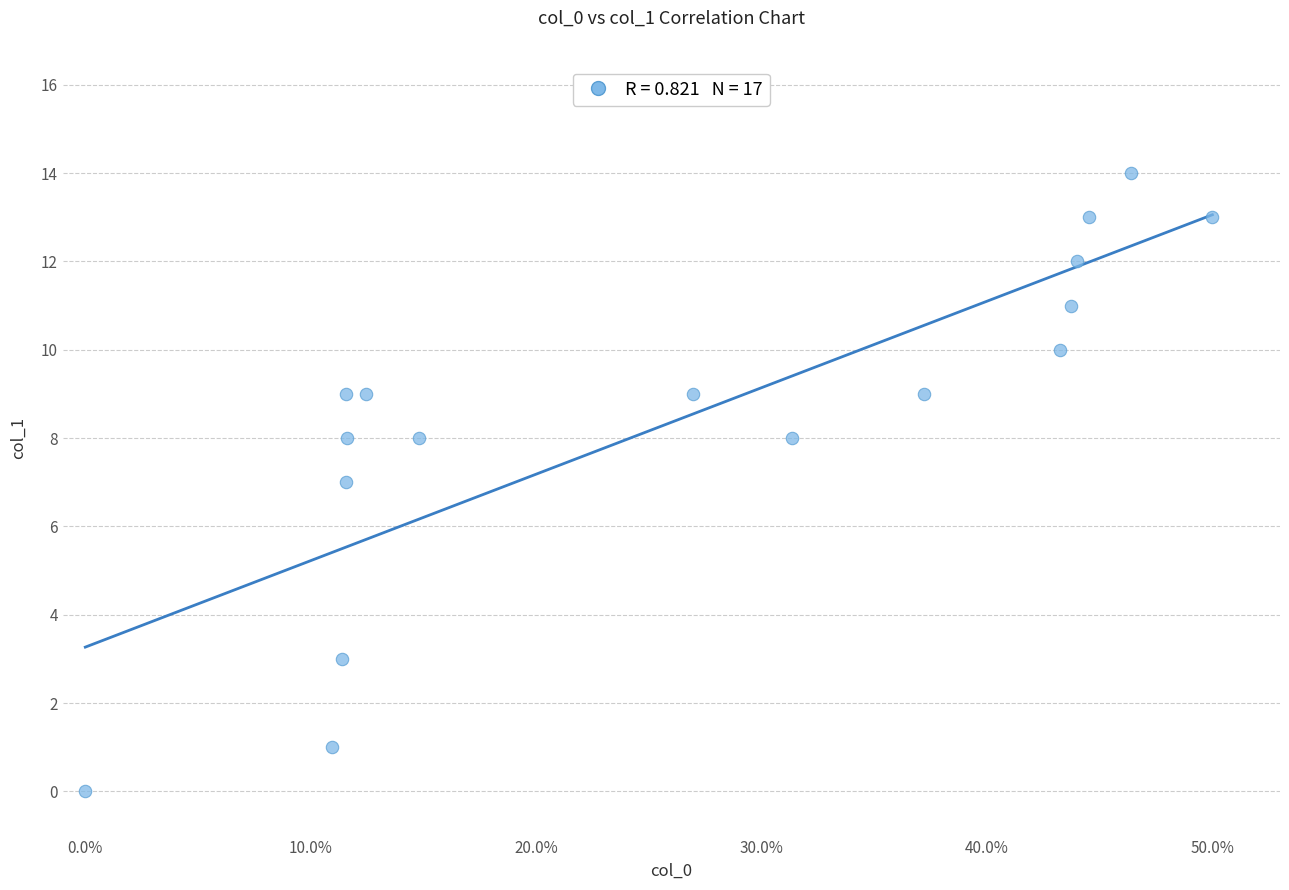

What is the range of Y values (max minus min)?

14